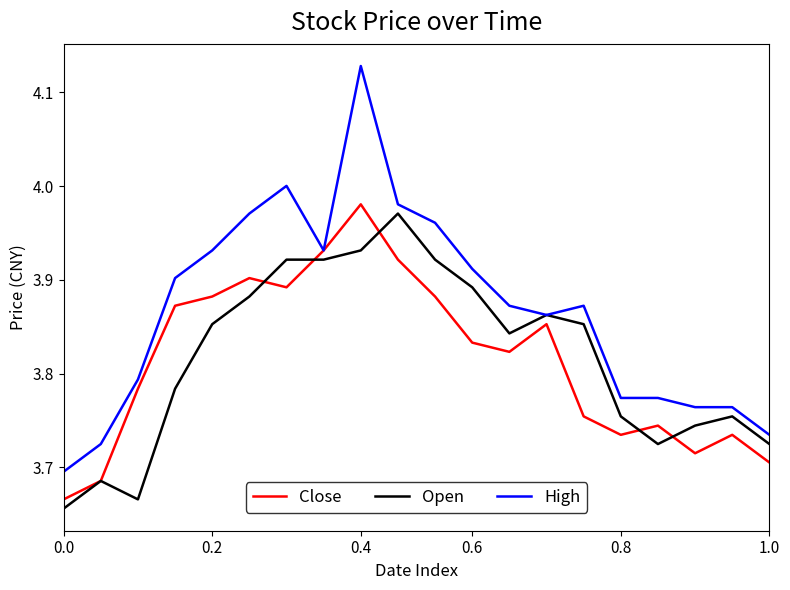

Which series has the largest range (max minus min)?

High